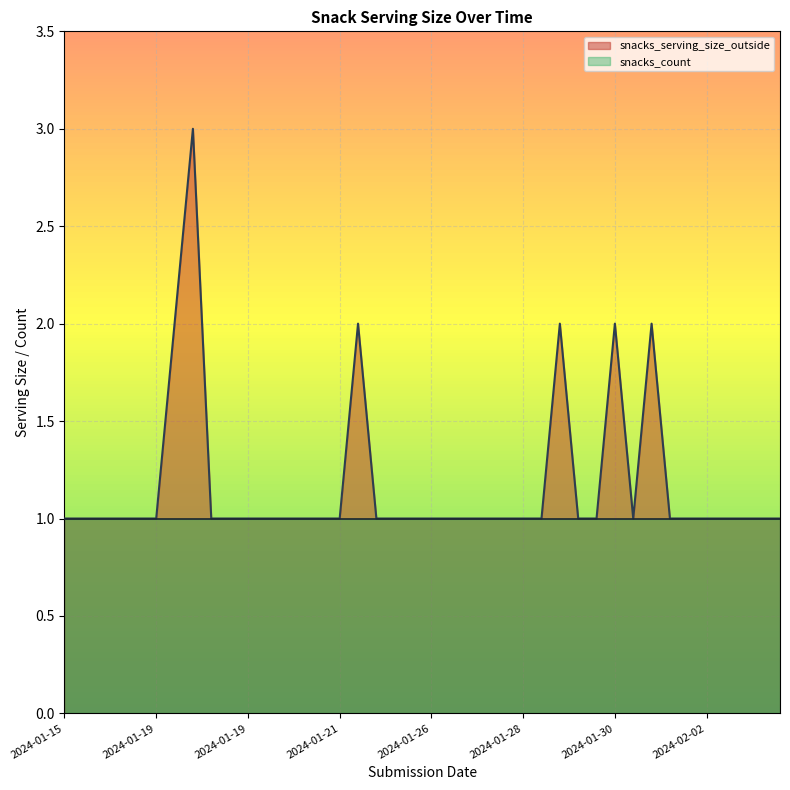

What is the sum of the values at 2024-01-19 and 2024-02-02?

2